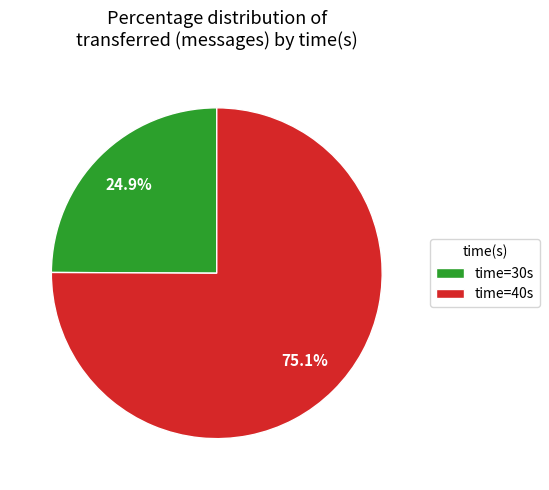

To the nearest percent, what is the difference between the largest and smallest slice percentages?

50%